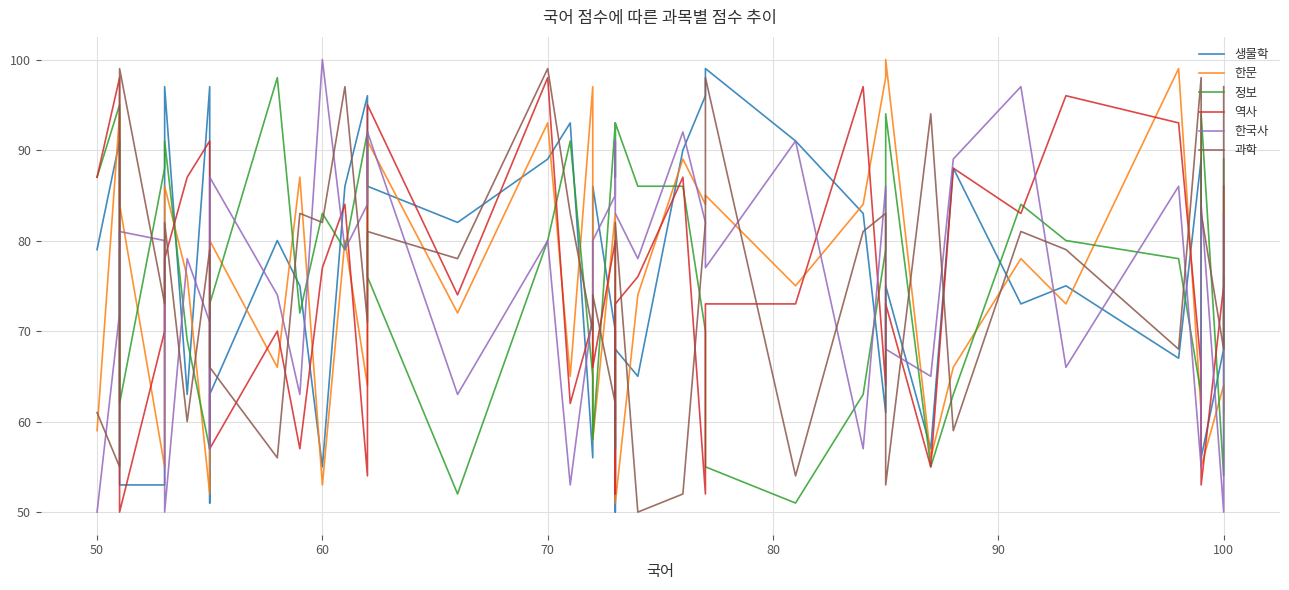

In 생물학, how many points are lower than both neighbors (excluding endpoints)?

12